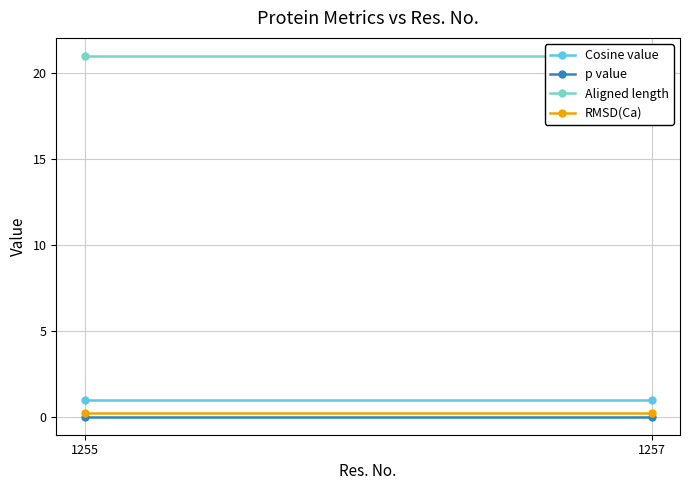

At 1257, list the series in order from largest to smallest.

Aligned length, Cosine value, RMSD(Ca), p value